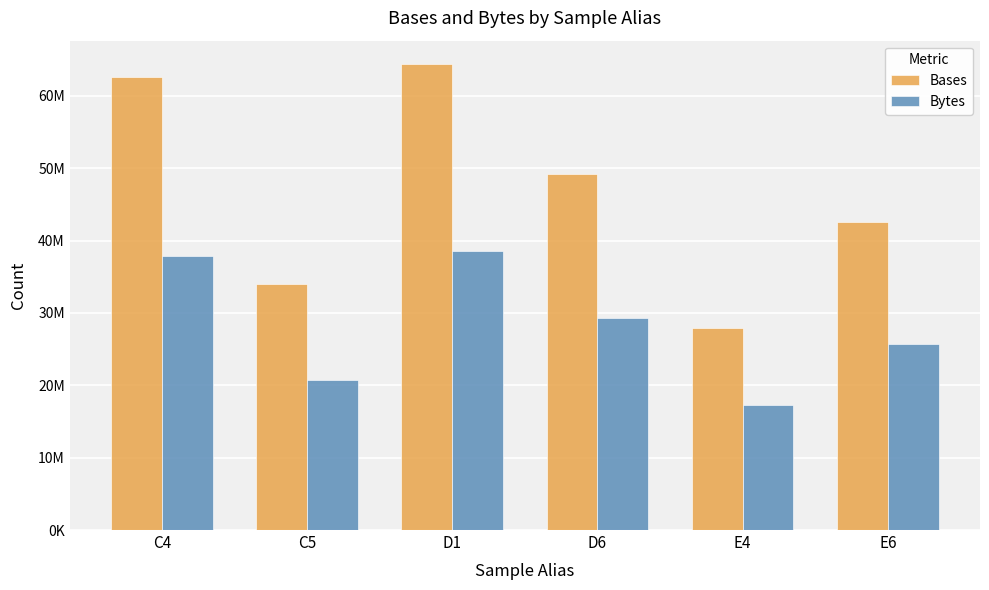

Are the bars horizontal?

No